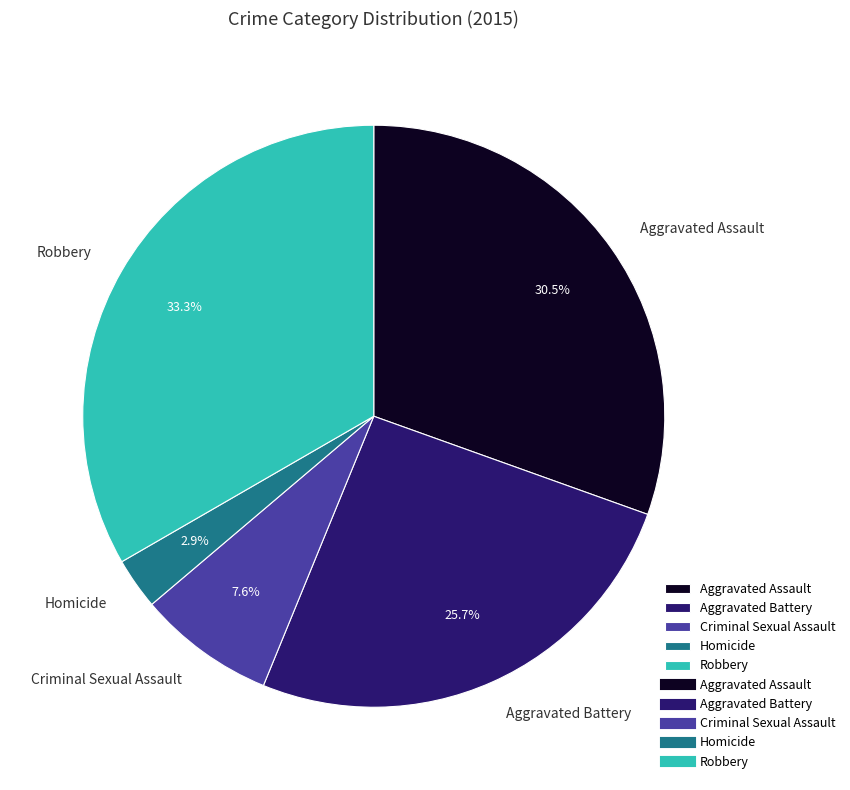

What is the ratio of the value at Criminal Sexual Assault to the value at Aggravated Battery?

0.3